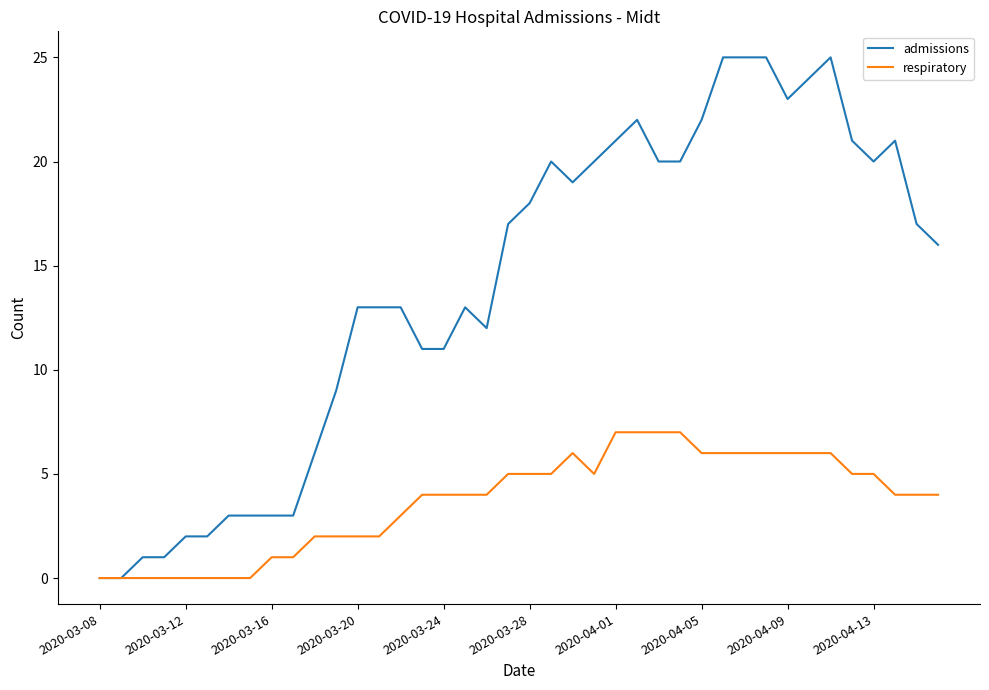

Reading left to right, transcribe all the data shown in this chart.

admissions: 0	0	1	1	2	2	3	3	3	3	6	9	13	13	13	11	11	13	12	17	18	20	19	20	21	22	20	20	22	25	25	25	23	24	25	21	20	21	17	16
respiratory: 0	0	0	0	0	0	0	0	1	1	2	2	2	2	3	4	4	4	4	5	5	5	6	5	7	7	7	7	6	6	6	6	6	6	6	5	5	4	4	4